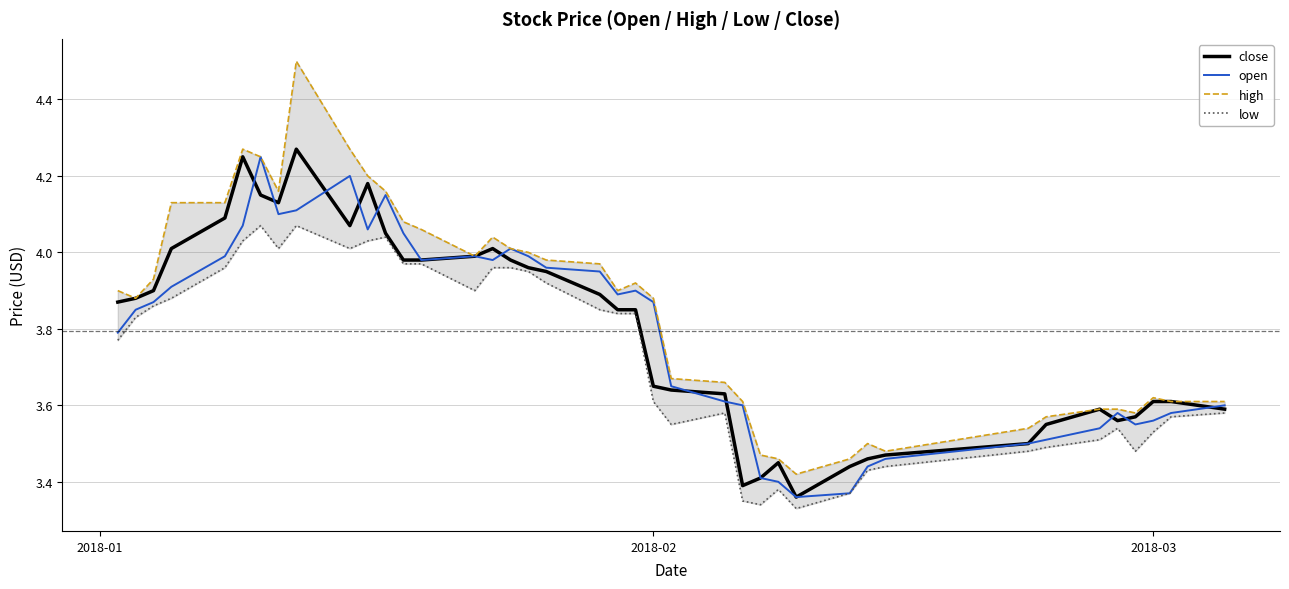

Reading left to right, what are all the values shown in this chart?

close: 3.9	3.9	3.9	4.0	4.1	4.2	4.2	4.1	4.3	4.1	4.2	4.0	4.0	4.0	4.0	4.0	4.0	4.0	4.0	3.9	3.9	3.9	3.6	3.6	3.6	3.4	3.4	3.5	3.4	3.4	3.5	3.5	3.5	3.5	3.6	3.6	3.6	3.6	3.6	3.6
open: 3.8	3.9	3.9	3.9	4.0	4.1	4.2	4.1	4.1	4.2	4.1	4.2	4.0	4.0	4.0	4.0	4.0	4.0	4.0	4.0	3.9	3.9	3.9	3.6	3.6	3.6	3.4	3.4	3.4	3.4	3.4	3.5	3.5	3.5	3.5	3.6	3.5	3.6	3.6	3.6
high: 3.9	3.9	3.9	4.1	4.1	4.3	4.2	4.2	4.5	4.3	4.2	4.2	4.1	4.1	4.0	4.0	4.0	4.0	4.0	4.0	3.9	3.9	3.9	3.7	3.7	3.6	3.5	3.5	3.4	3.5	3.5	3.5	3.5	3.6	3.6	3.6	3.6	3.6	3.6	3.6
low: 3.8	3.8	3.9	3.9	4.0	4.0	4.1	4.0	4.1	4.0	4.0	4.0	4.0	4.0	3.9	4.0	4.0	4.0	3.9	3.9	3.8	3.8	3.6	3.5	3.6	3.4	3.3	3.4	3.3	3.4	3.4	3.4	3.5	3.5	3.5	3.5	3.5	3.5	3.6	3.6